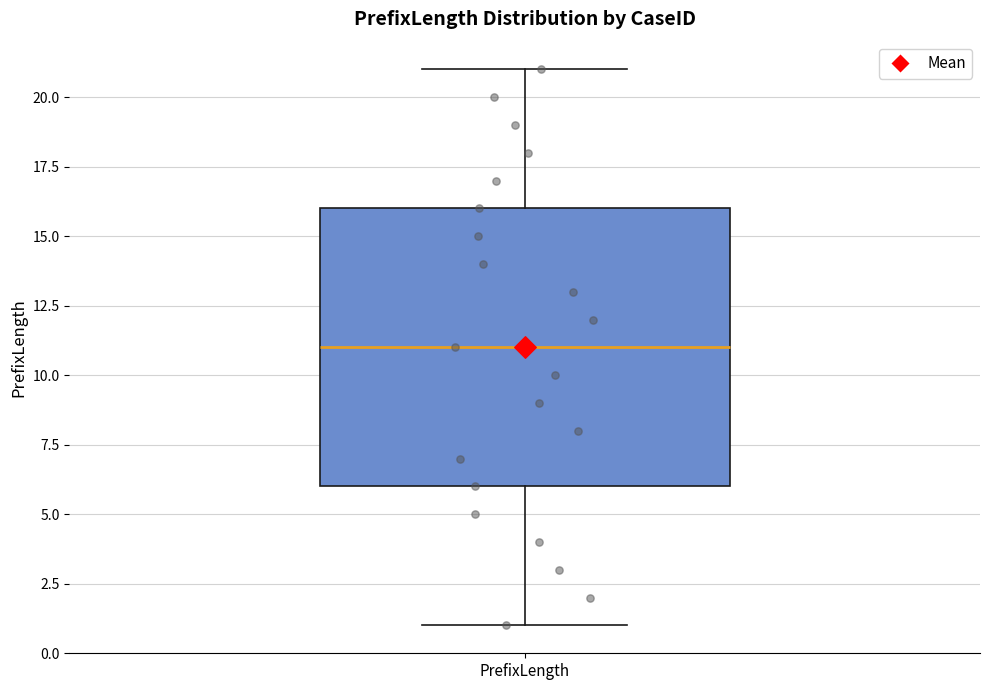

Transcribe this box plot: give where the median line is, the range the box spans, and where the two whiskers end, as read against the y-axis. The values are not printed on the chart, so give them approximately, as read against the axis.

median 11, box 6 to 16, whiskers 1 to 21